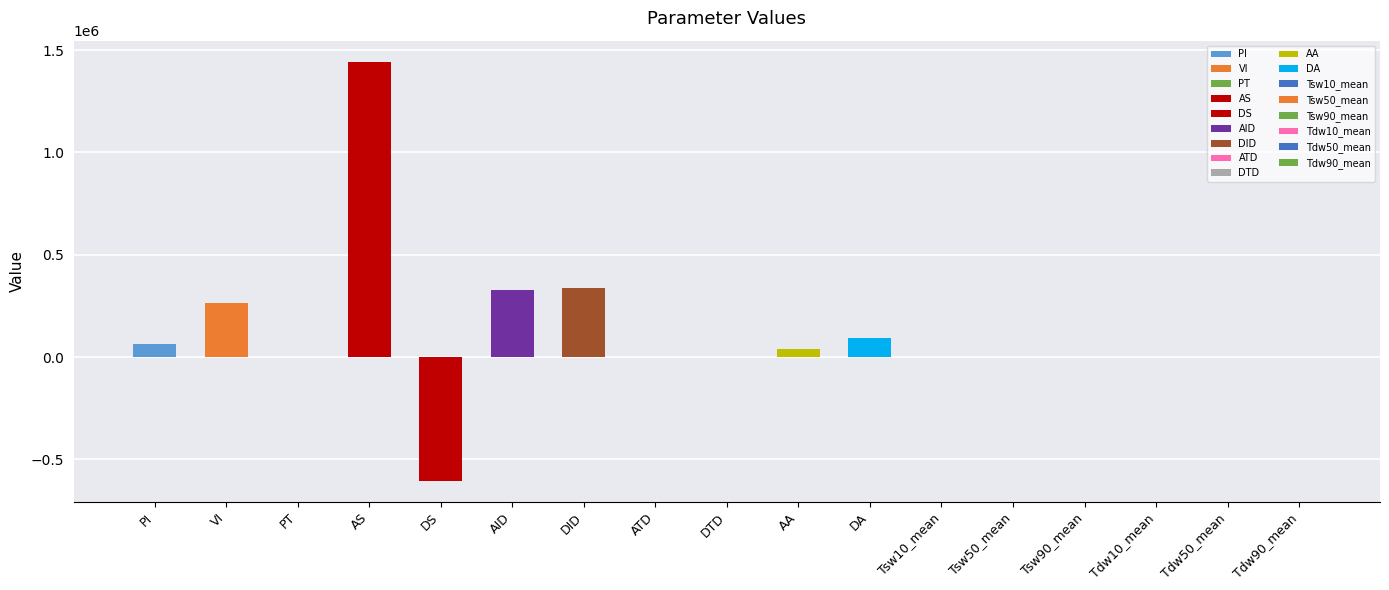

At which category does the chart reach its minimum across all series?

DS